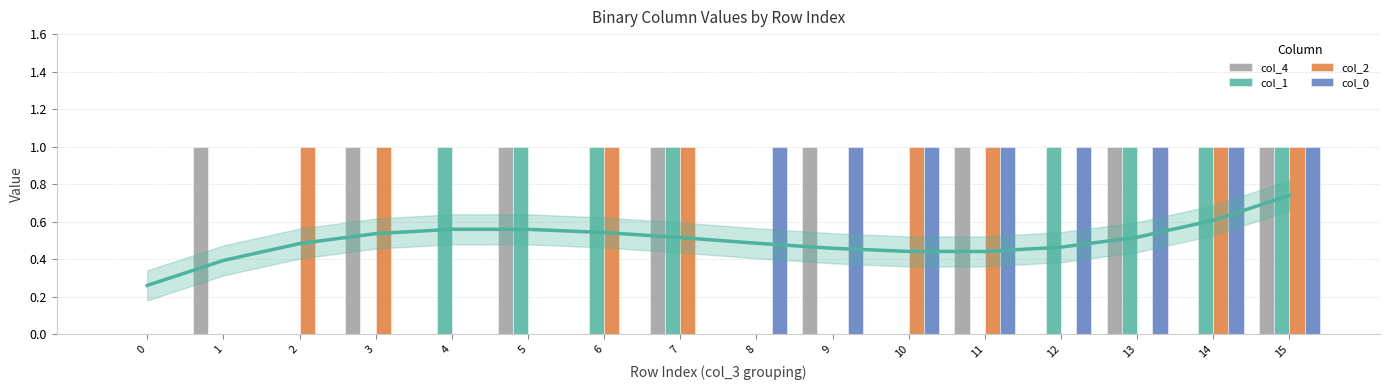

How many bars are there in each group?

4